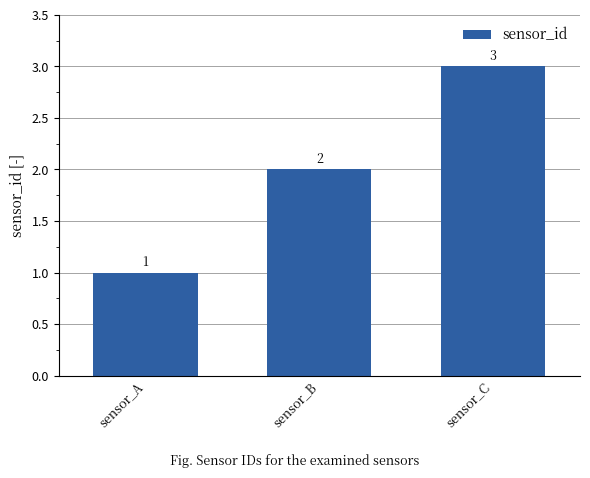

What is the change in value from sensor_A to sensor_C?

+2